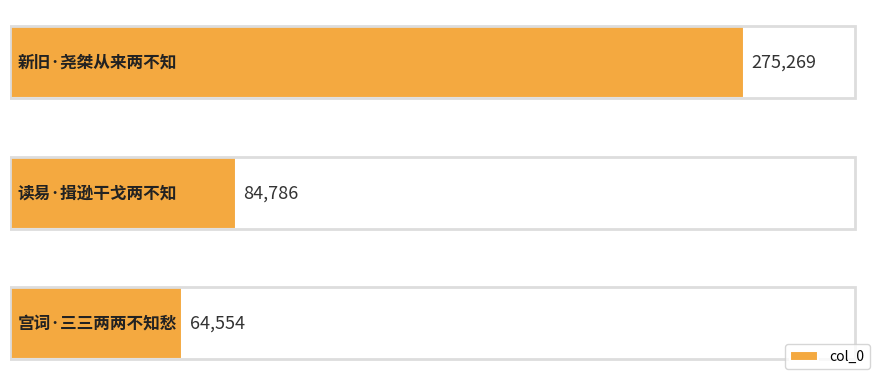

What is the average value?

141536